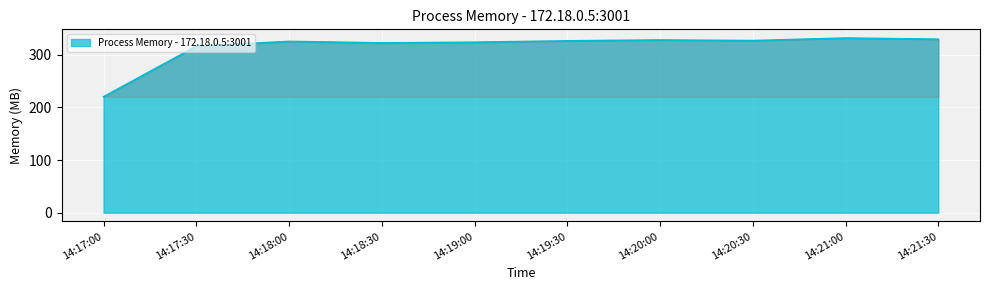

What is the change in value from 14:17:00 to 14:18:00?

+105.1